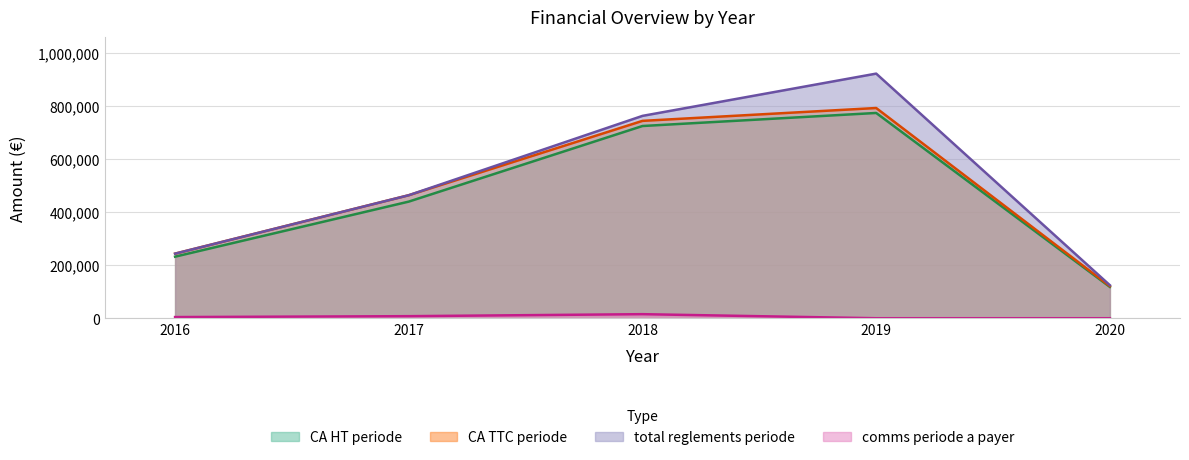

How many interior local peaks does the total reglements periode series have?

1